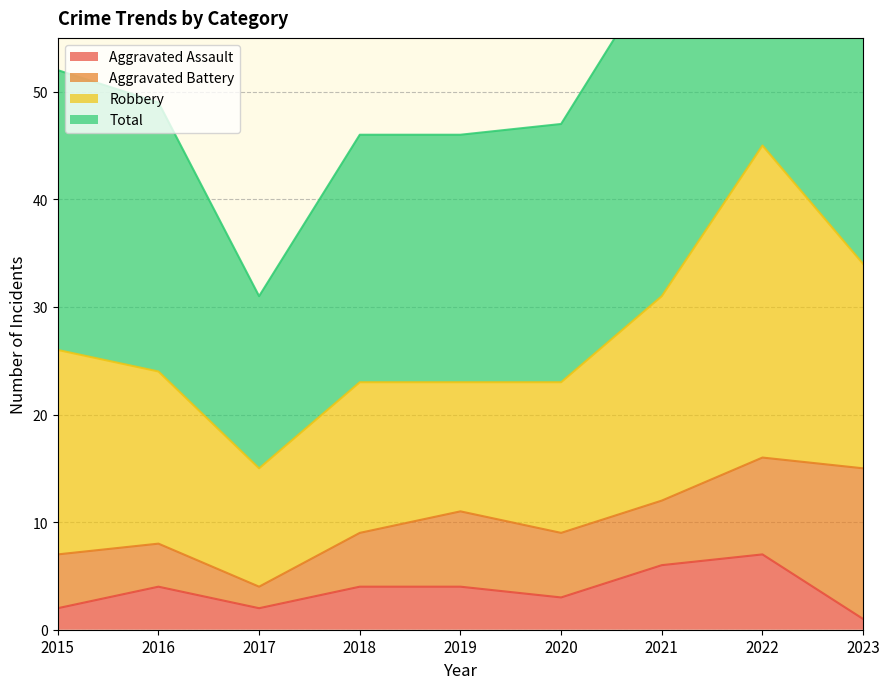

True or false: Aggravated Assault has a value of 7 at 2022.

True